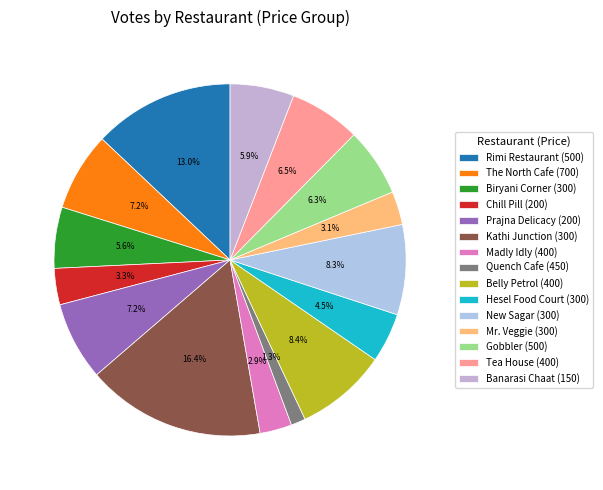

Which has a higher value, Rimi Restaurant (500) or Gobbler (500)?

Rimi Restaurant (500)